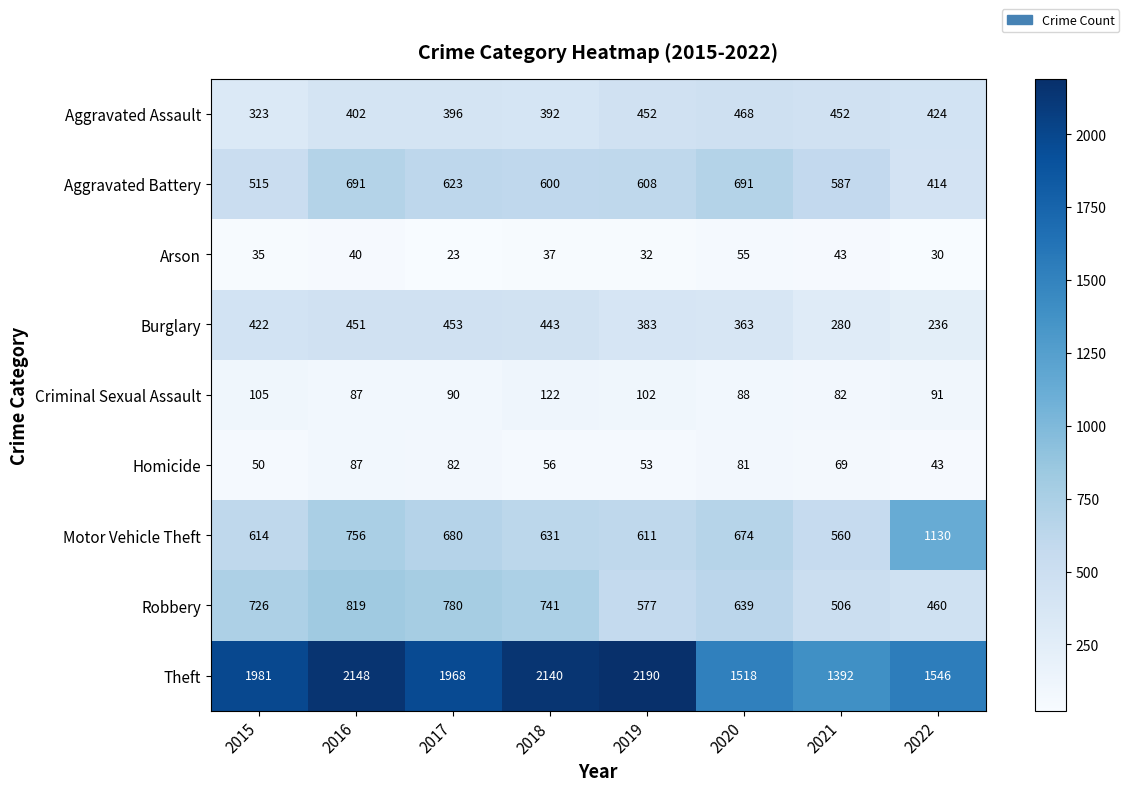

The Aggravated Battery series shows 691 at 2020. True or false?

True